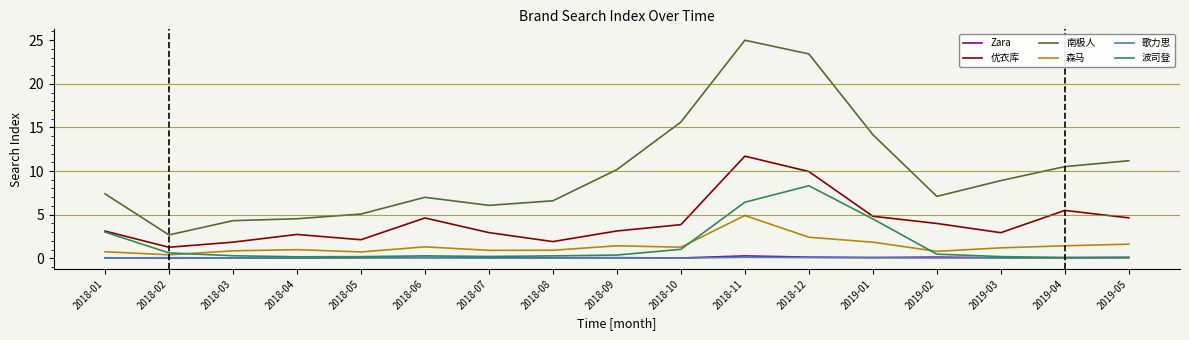

At which category does the chart reach its peak across all series?

2018-11